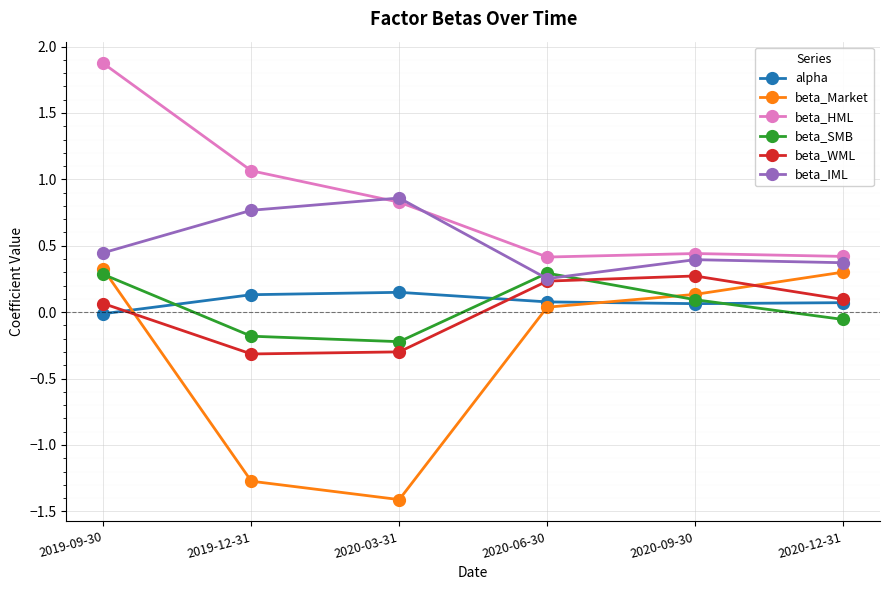

The value of beta_IML at 2019-12-31 is 1.4. True or false?

False